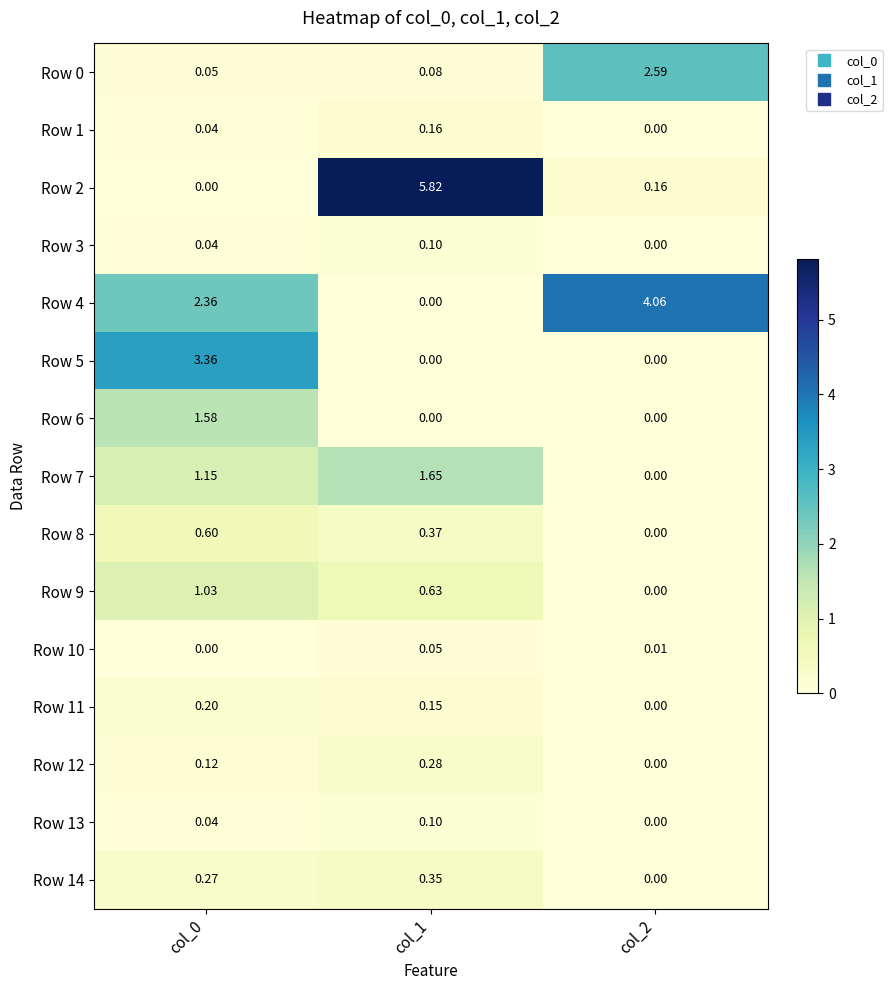

Is the value of Row 7 at col_0 greater than the value of Row 9 at col_2?

Yes